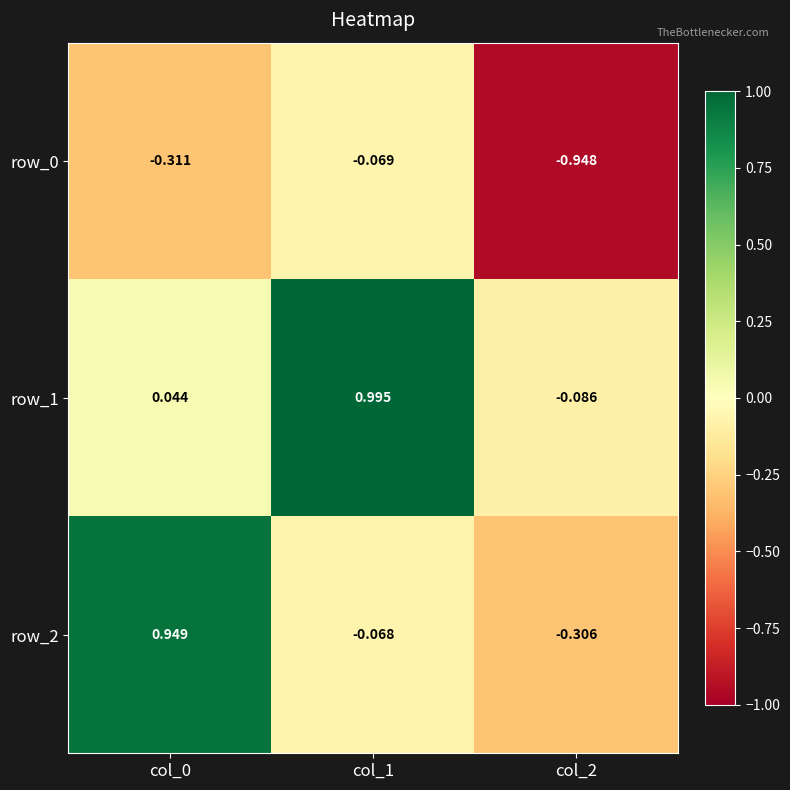

True or false: row_2 has a value of 1.3 at col_0.

False